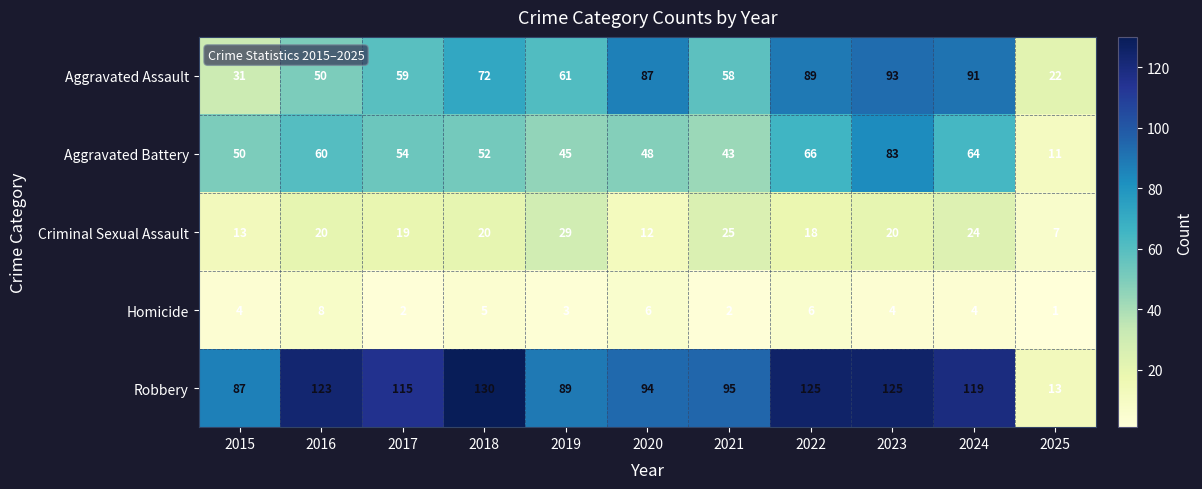

Rank the series at 2017 from highest to lowest value.

Robbery, Aggravated Assault, Aggravated Battery, Criminal Sexual Assault, Homicide